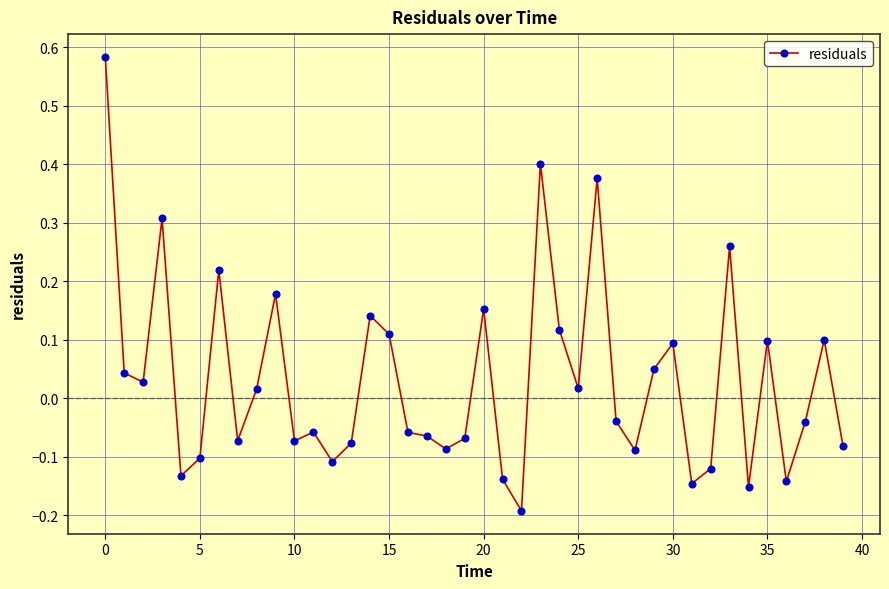

True or false: the data has more than 1 interior local peaks.

True